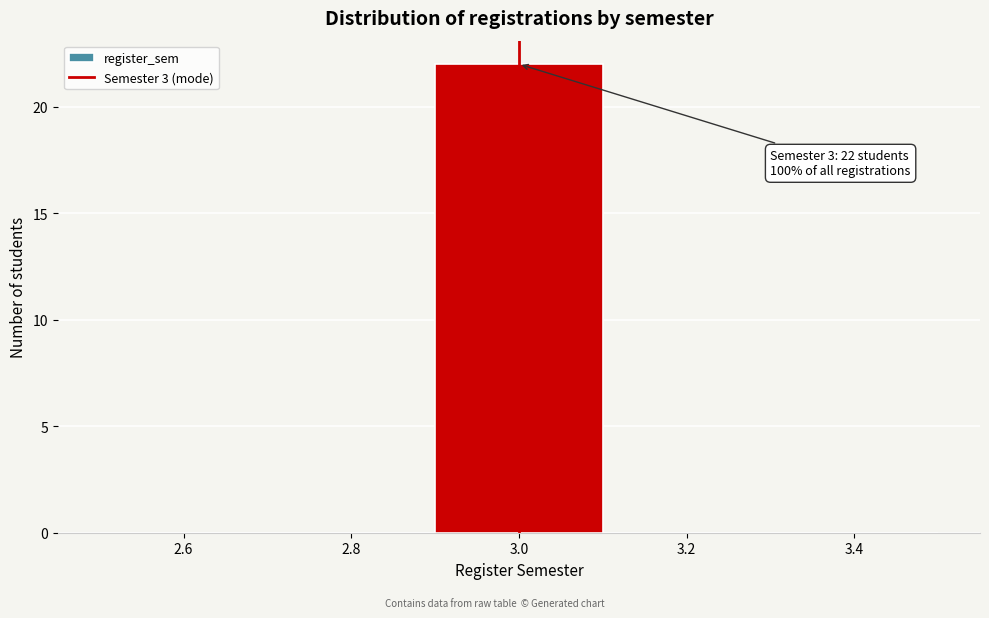

Over which range of the x-axis is the bar tallest?

2.9 to 3.1